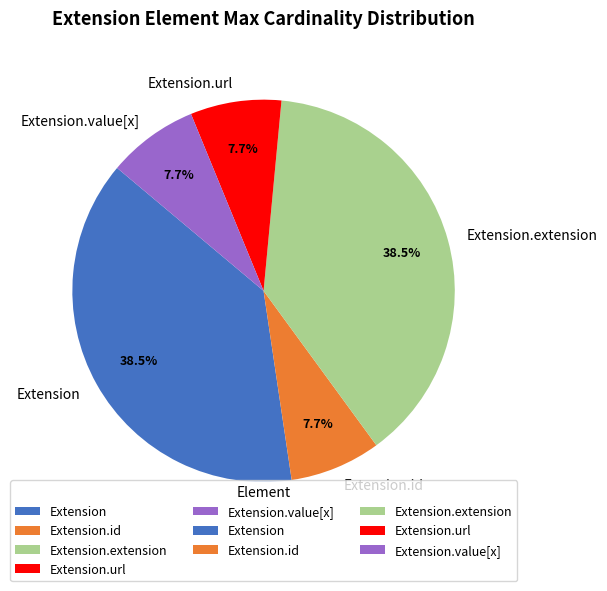

Is the sum of Extension.url and Extension greater than half?

No